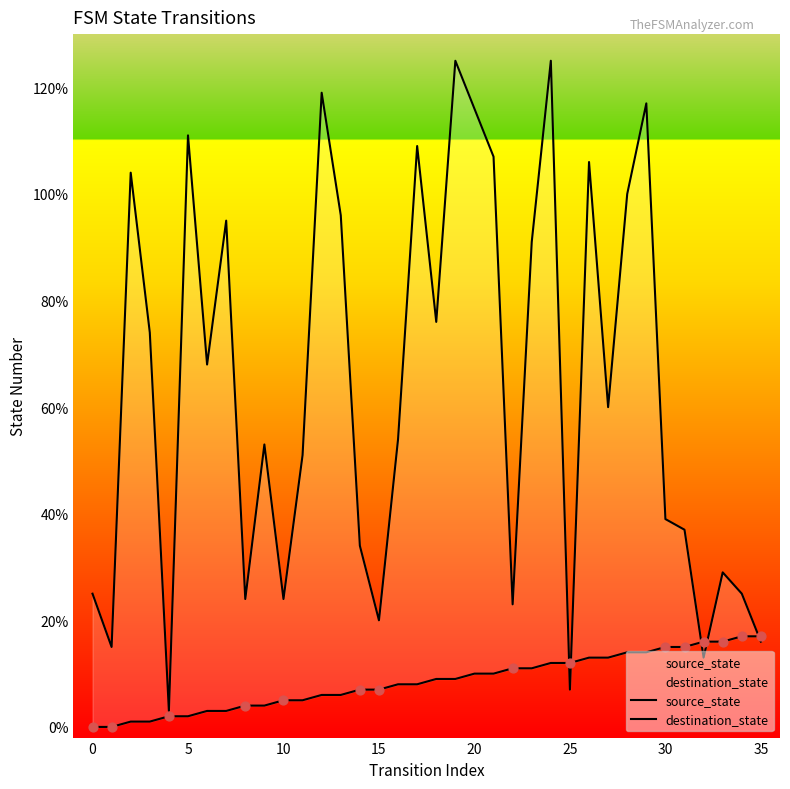

What are all the series names shown in the legend?

source_state, destination_state